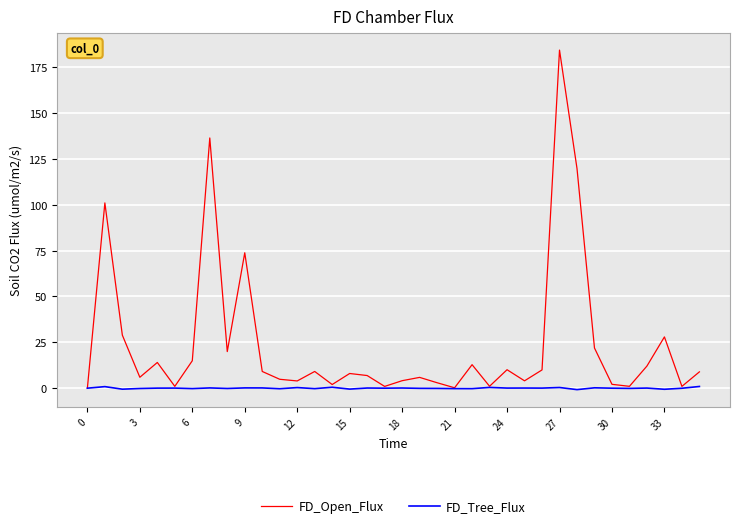

Which series has the largest total across all categories?

FD_Open_Flux